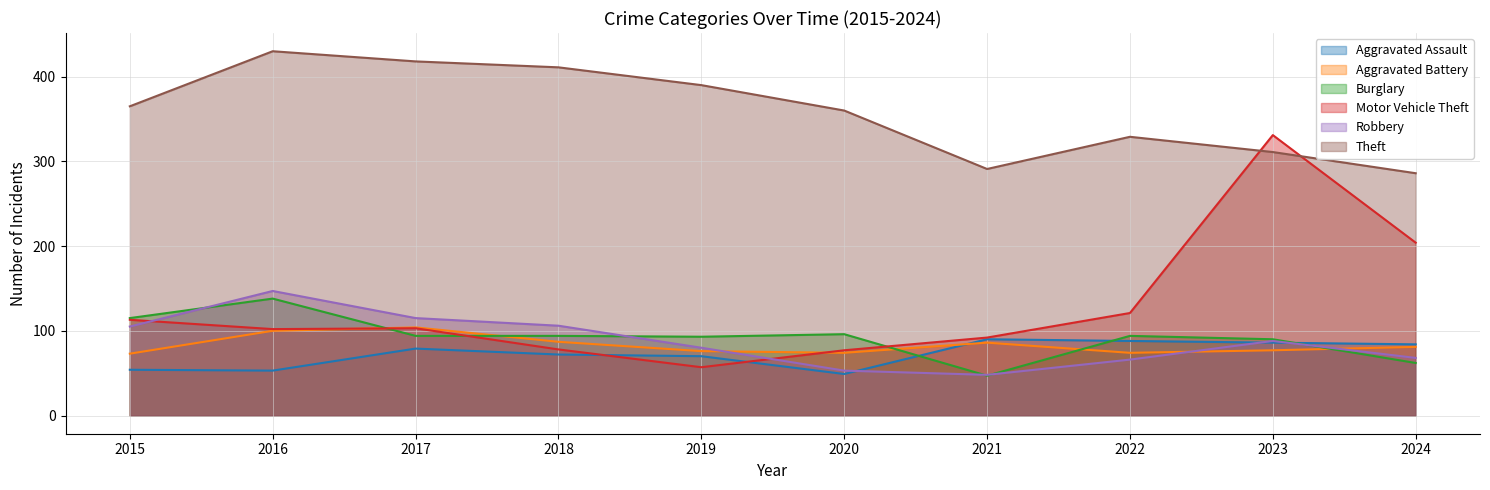

At how many categories does at least one series exceed 82?

10